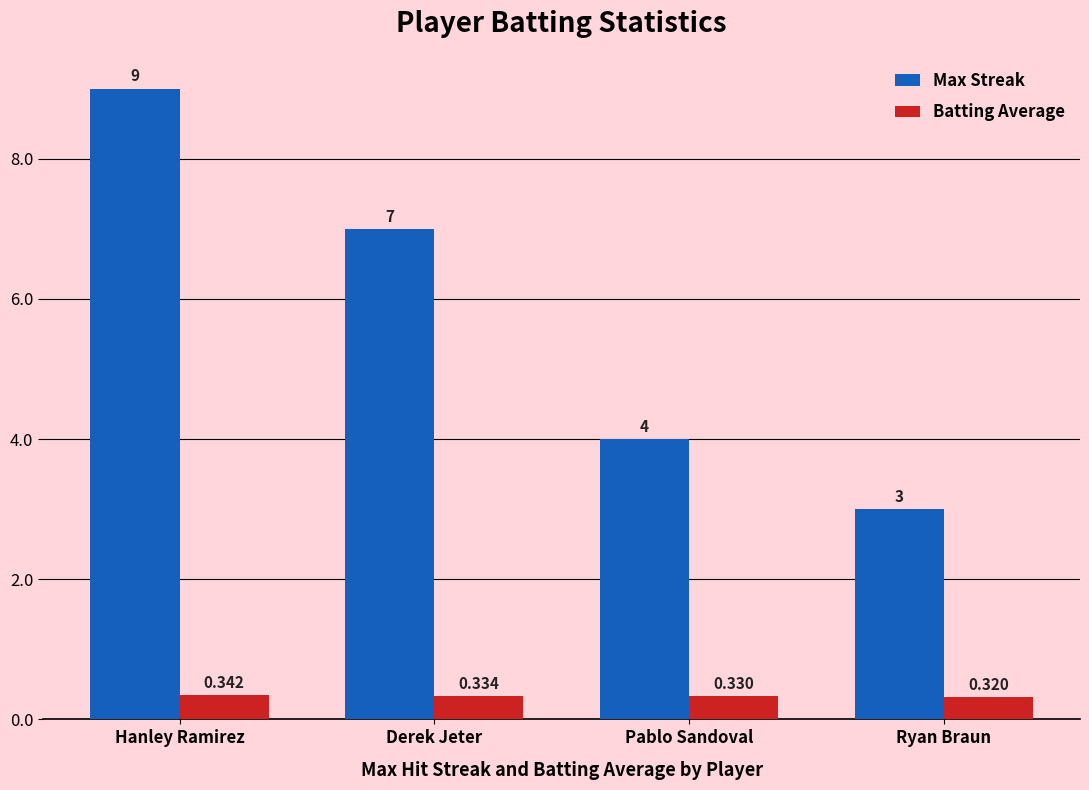

What is the total value across all series at Hanley Ramirez?

9.3